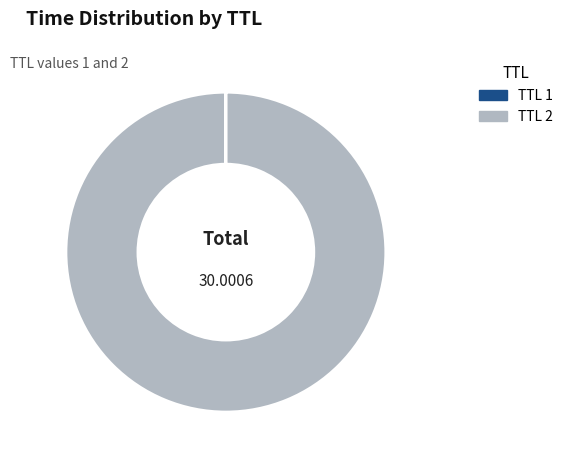

Is there any slice that represents more than half of the pie?

Yes